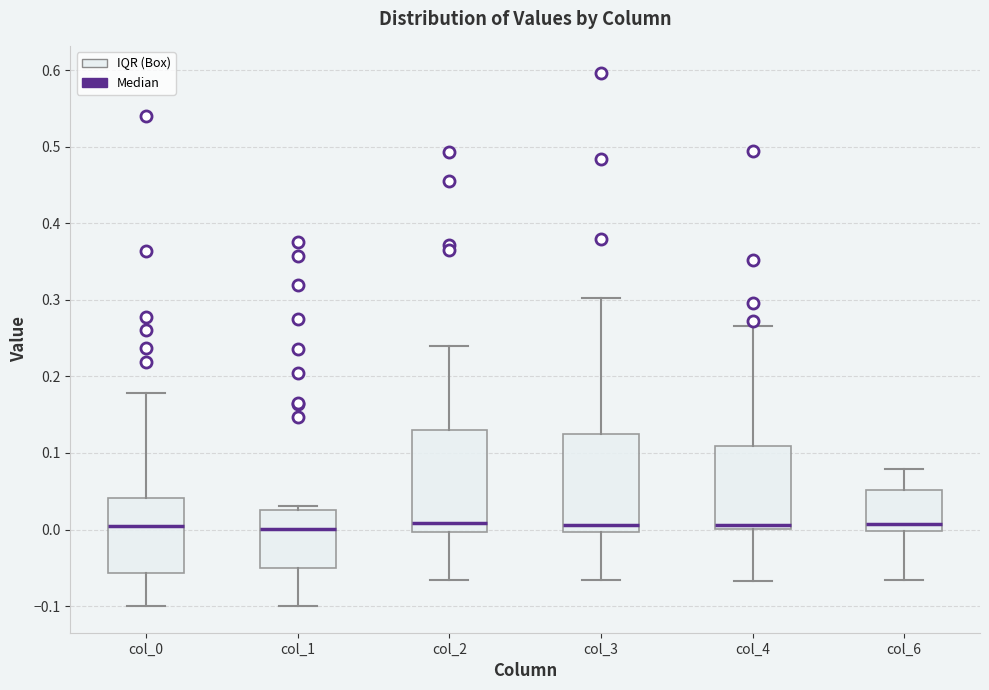

Where does the lower whisker of the box for col_1 end on the y-axis? The values are not printed on the chart, so give them approximately, as read against the axis.

-0.10